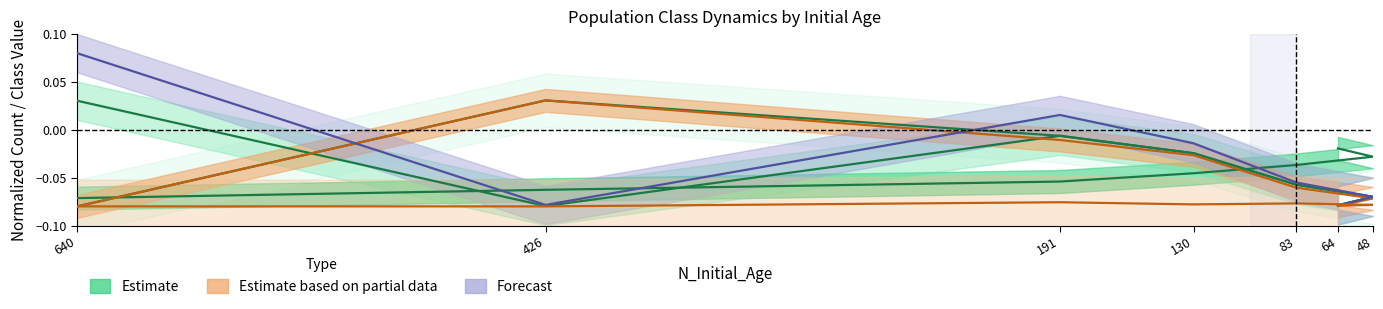

How many categories are shown in the chart?

7